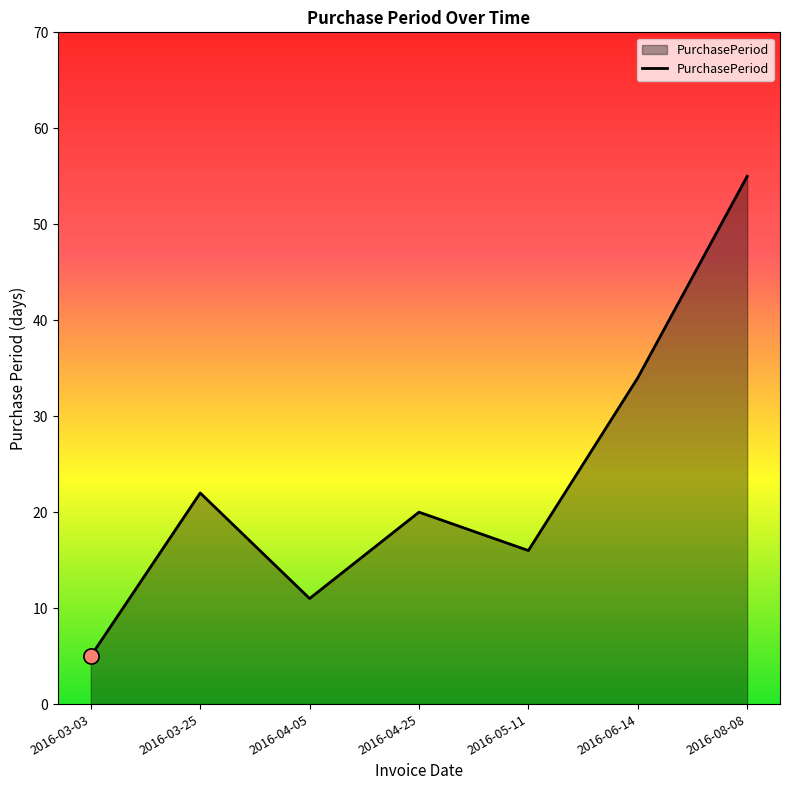

Which has a higher value, 2016-04-25 or 2016-05-11?

2016-04-25